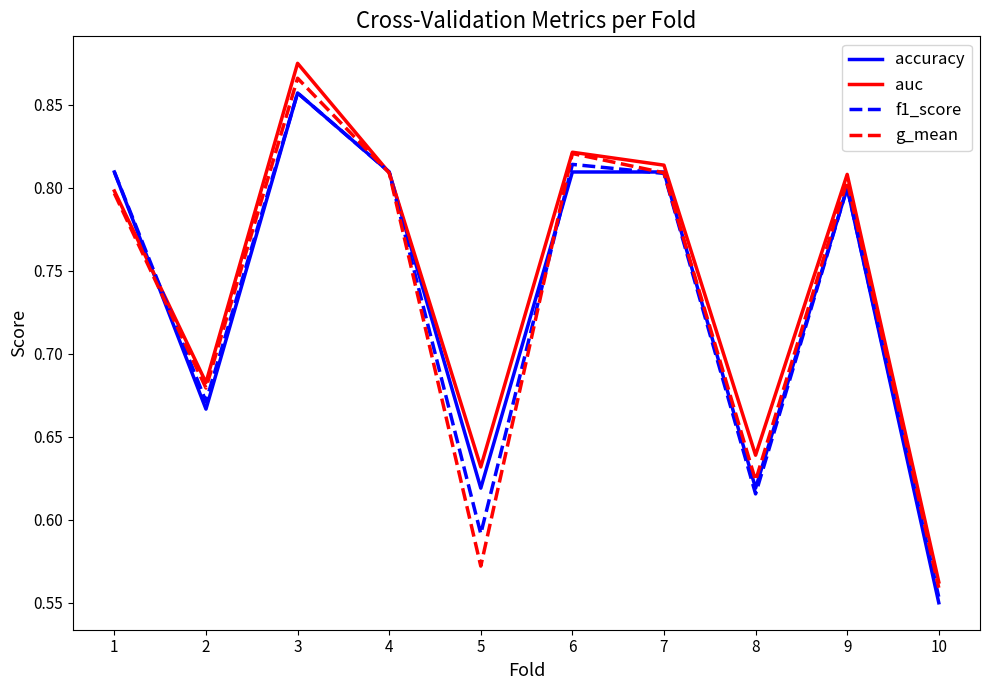

True or false: f1_score has more than 1 interior local peaks.

True